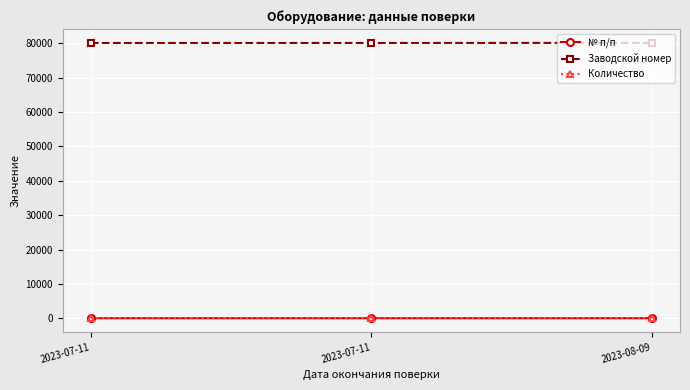

Which series has the largest total across all categories?

Заводской номер